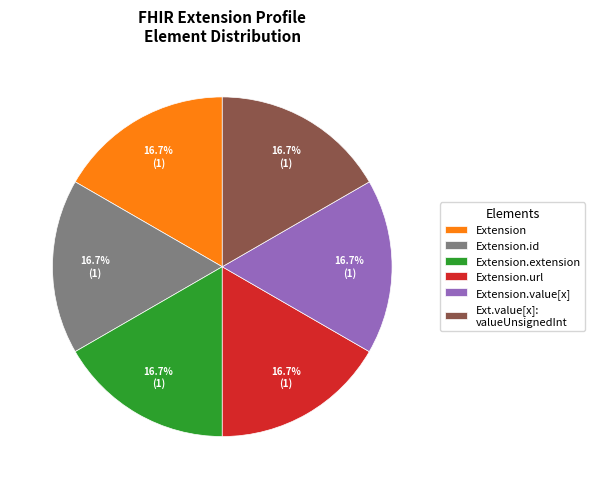

How many slices are in this pie chart?

6